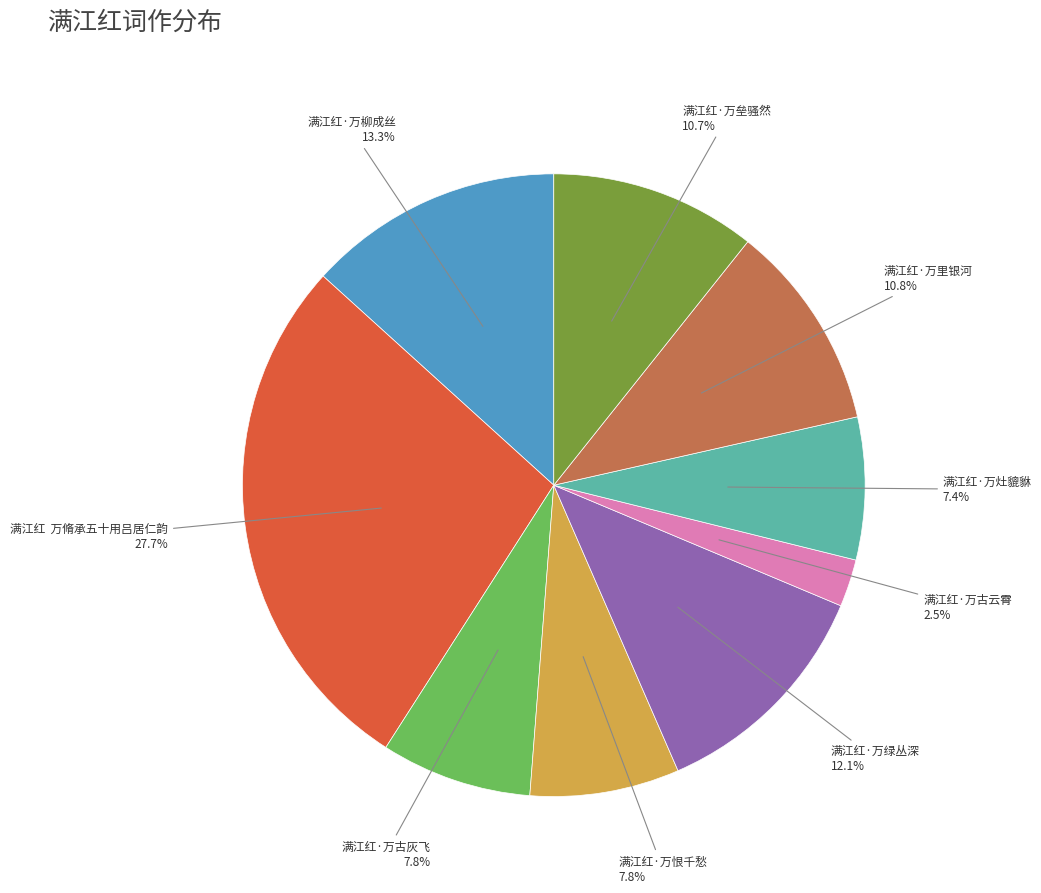

Is there any slice that represents more than half of the pie?

No